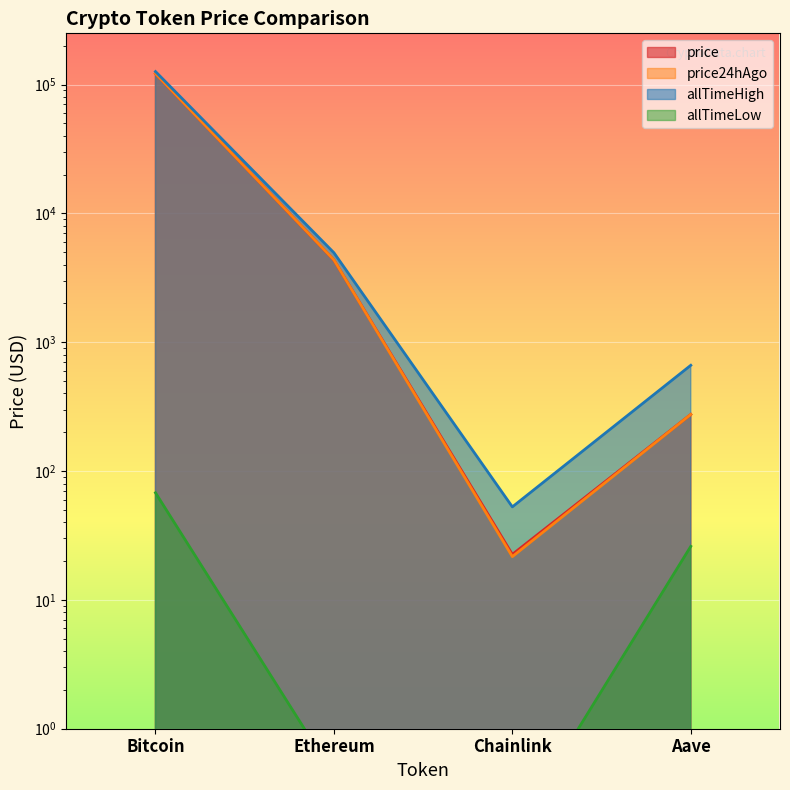

Is the value of allTimeLow at Bitcoin greater than the value of price24hAgo at Ethereum?

No